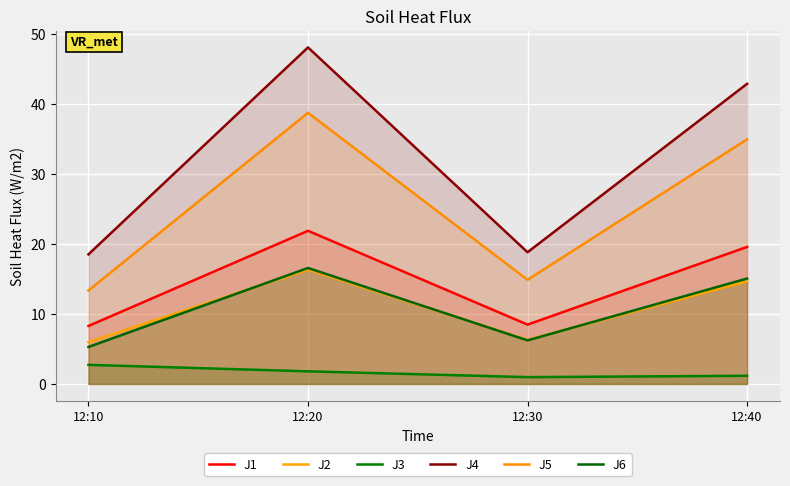

The J4 series shows 18.5 at 12:10. True or false?

True